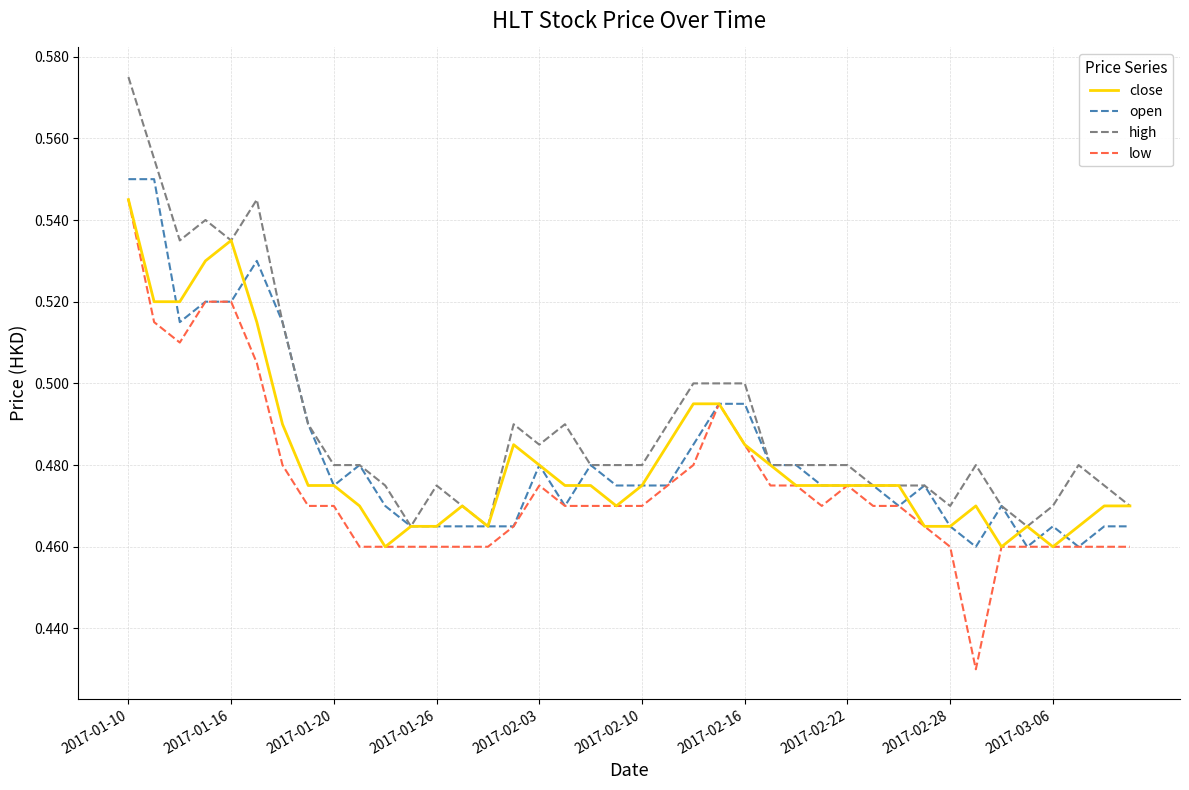

Which series has the largest total across all categories?

high